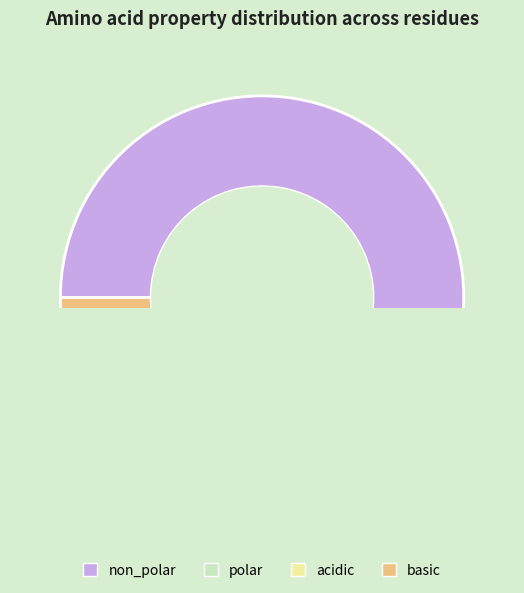

How many slices are in this pie chart?

4